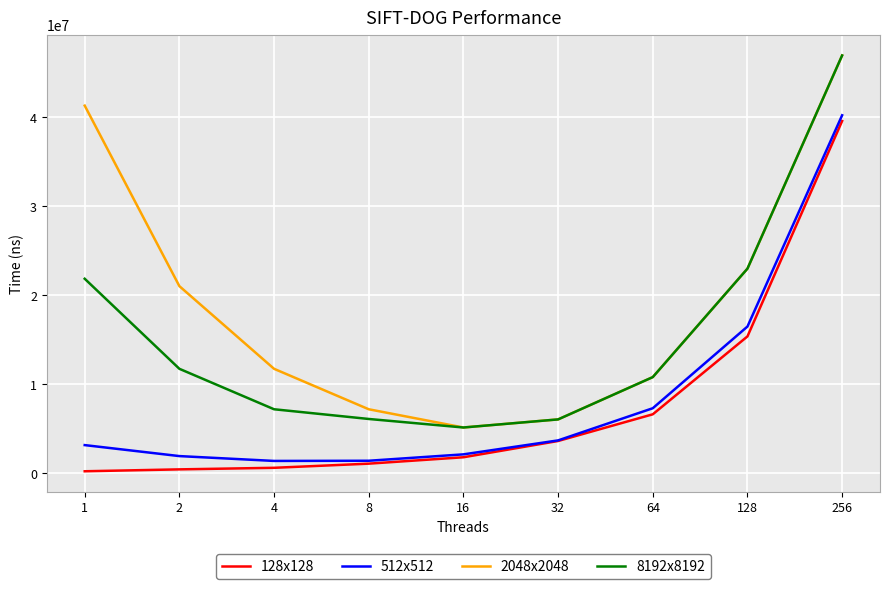

True or false: 2048x2048 has more than 2 interior local peaks.

False